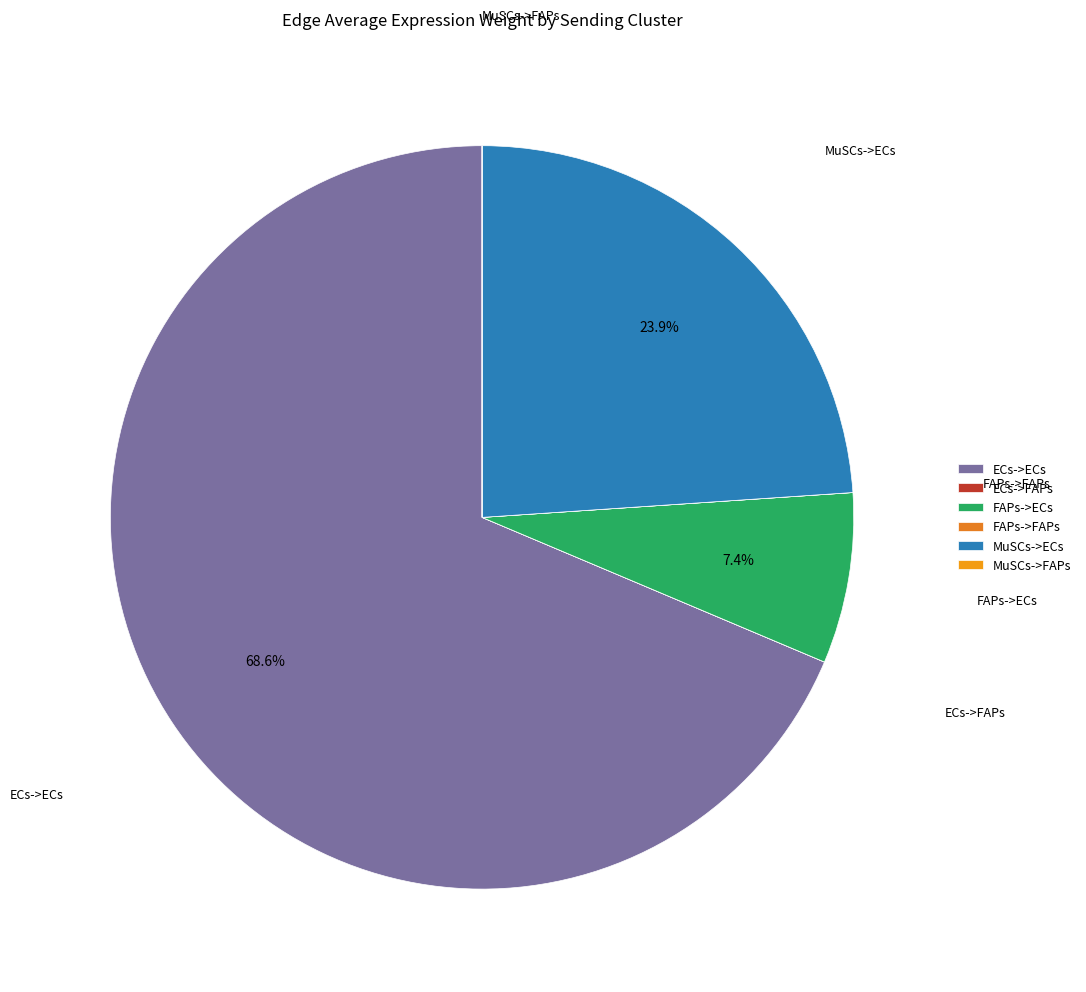

The MuSCs->ECs slice represents 18% of the pie. True or false?

False